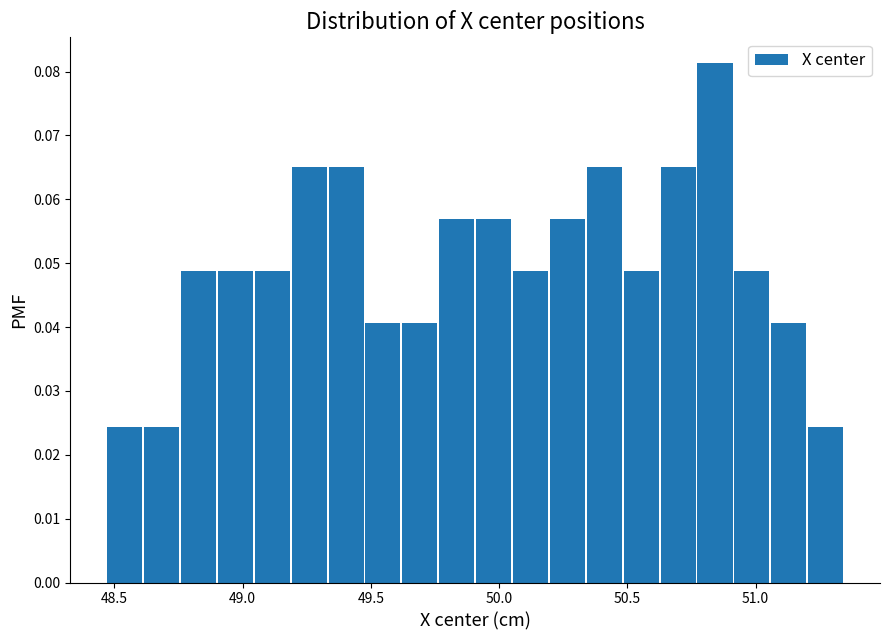

Around what value on the x-axis is the tallest bar? Give the approximate position of its centre, as read against the axis.

50.85